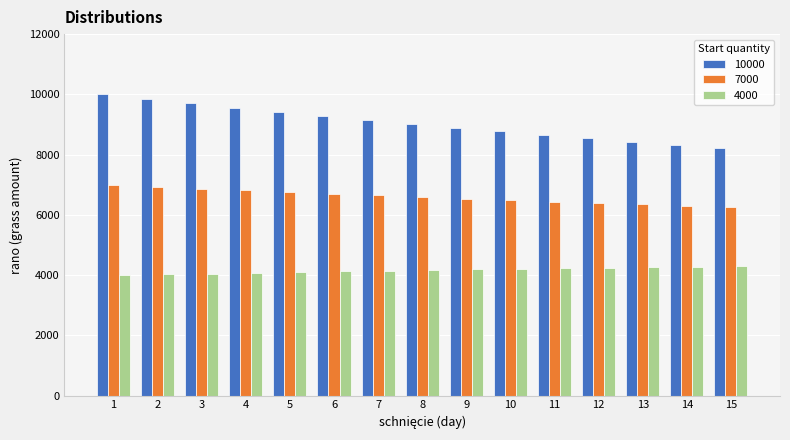

How many distinct data groups are displayed?

3